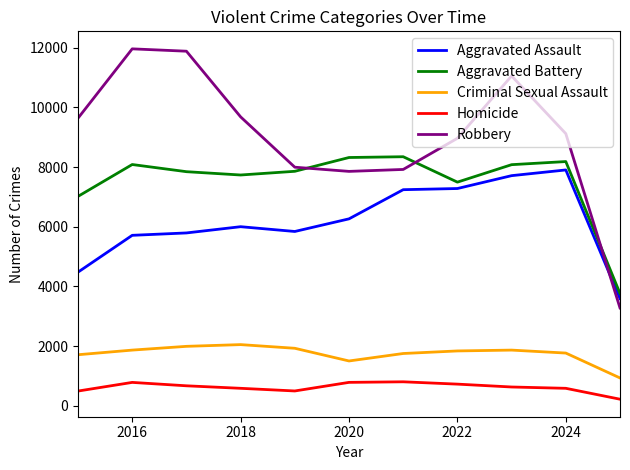

Which series has the largest range (max minus min)?

Robbery